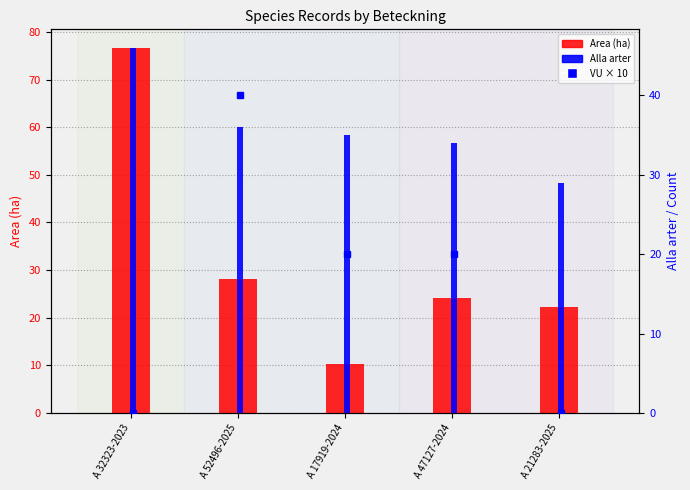

What is the label of the 2nd bar from the right?

A 47127-2024